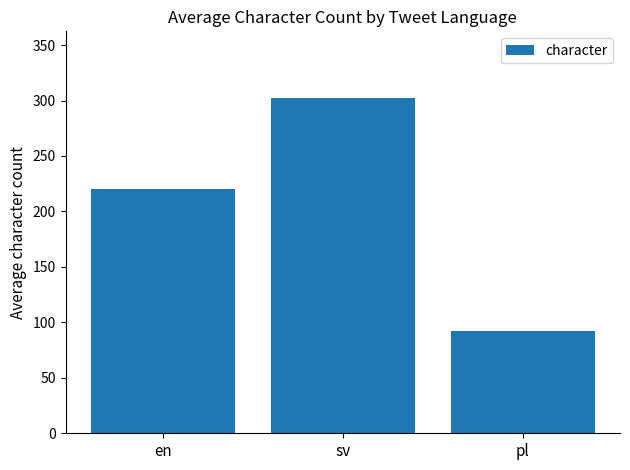

Count the number of values greater than 220.

2